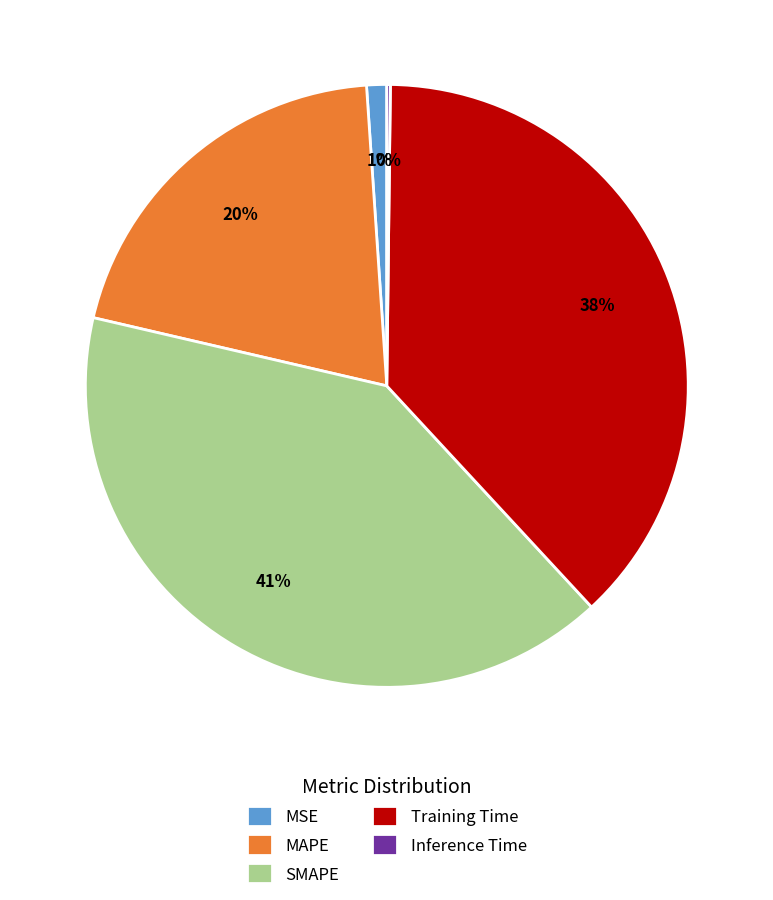

To the nearest percent, what portion does MSE represent?

1%